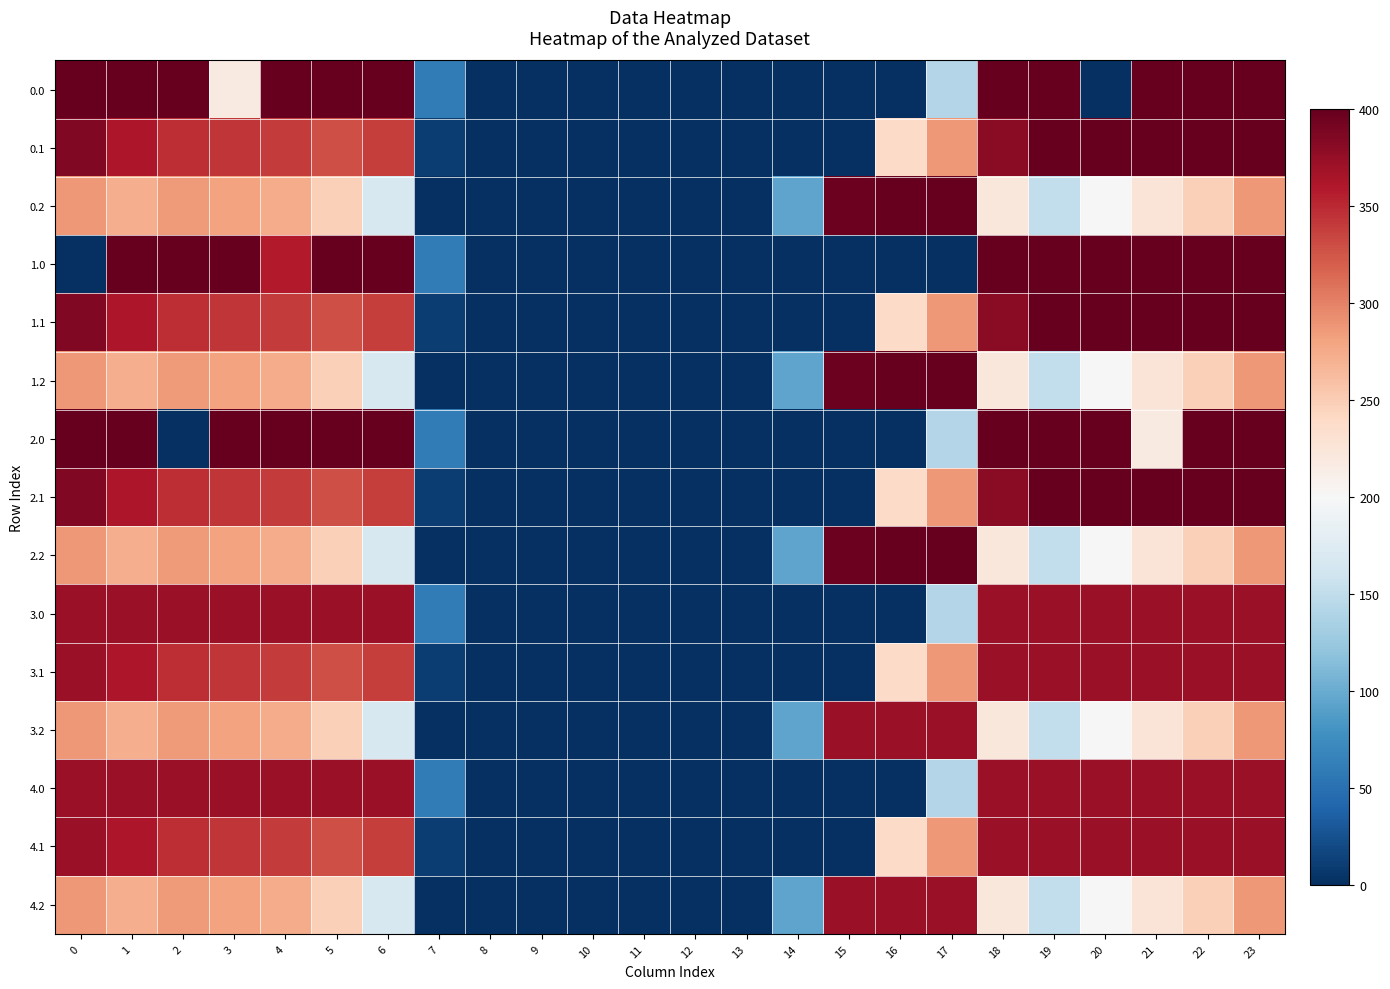

Rank the series at 1 from lowest to highest value.

0.2, 1.2, 2.2, 3.2, 4.2, 0.1, 1.1, 2.1, 3.1, 4.1, 3.0, 4.0, 0.0, 1.0, 2.0